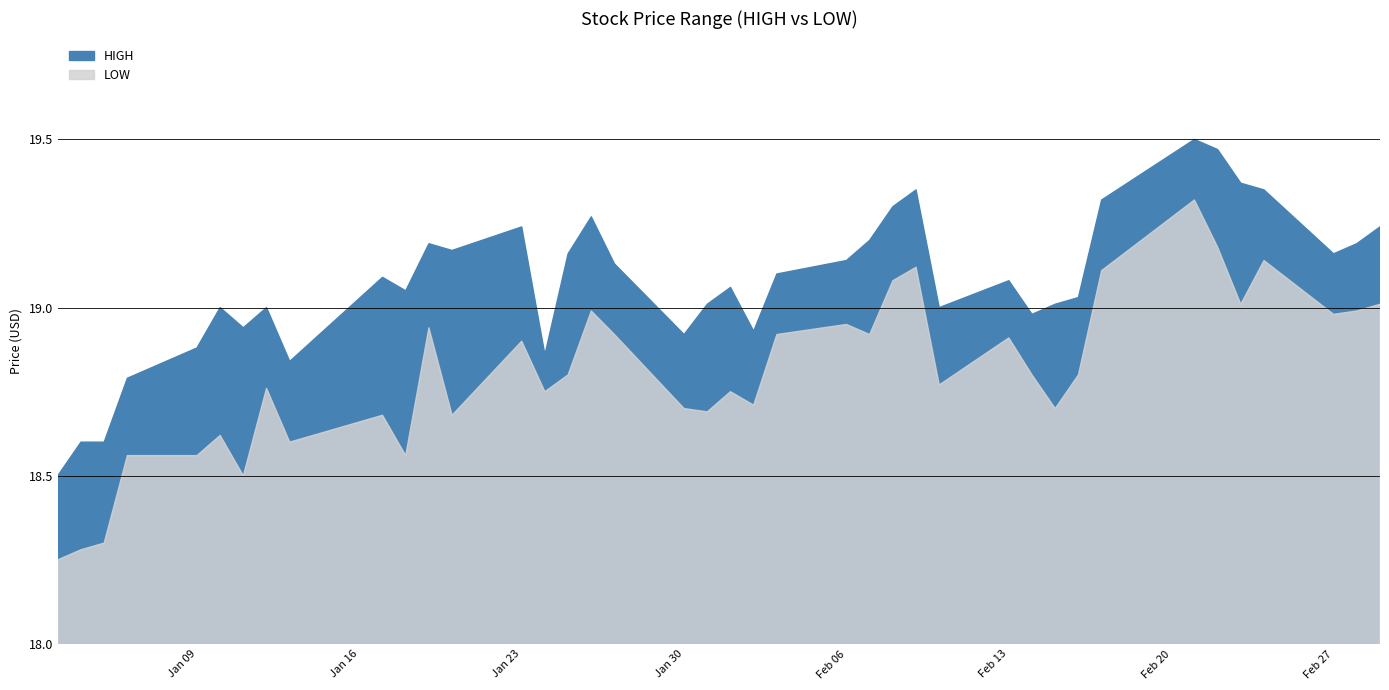

True or false: HIGH and LOW cross at least once.

False